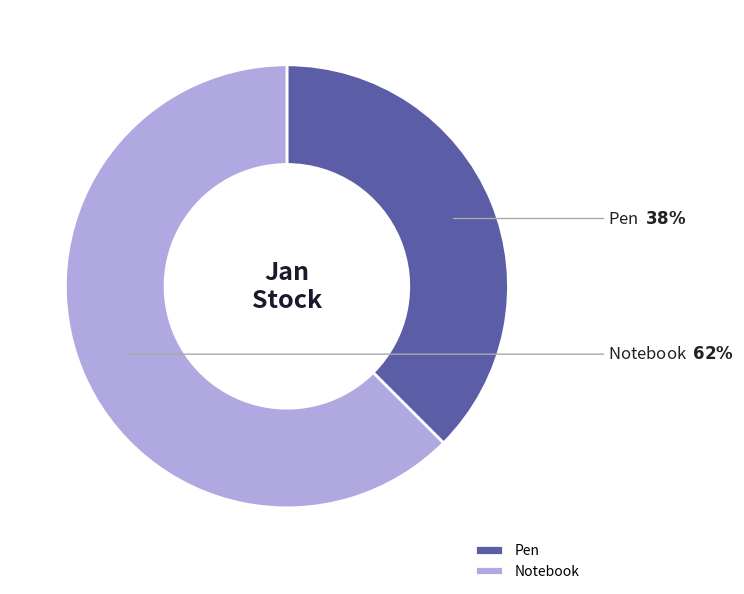

Which slice is the smallest?

Pen